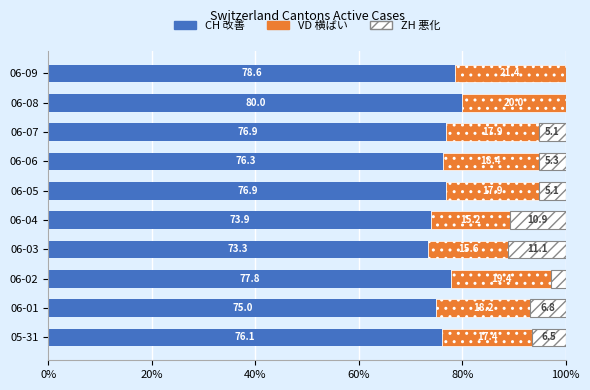

What is the total value across all series at 06-02?

100.0